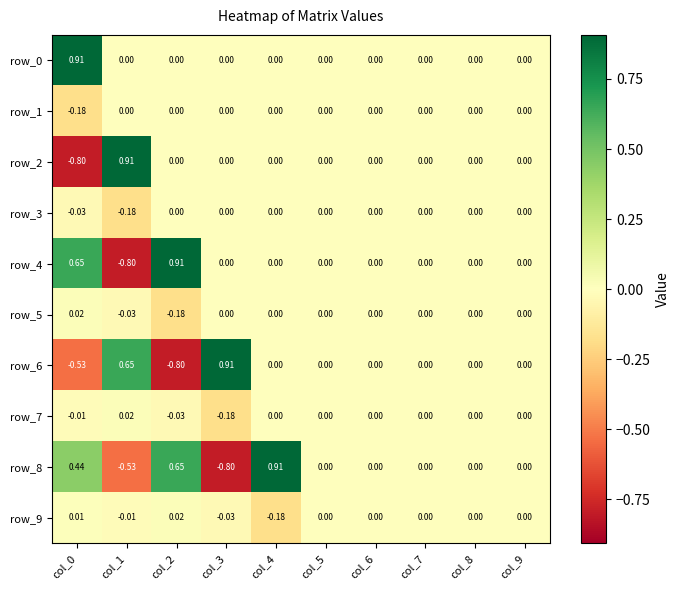

How many values in row_7 are below zero?

3